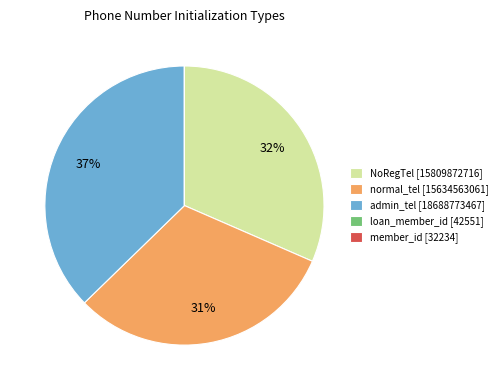

Do normal_tel [15634563061] and admin_tel [18688773467] together represent more than half of the pie?

Yes